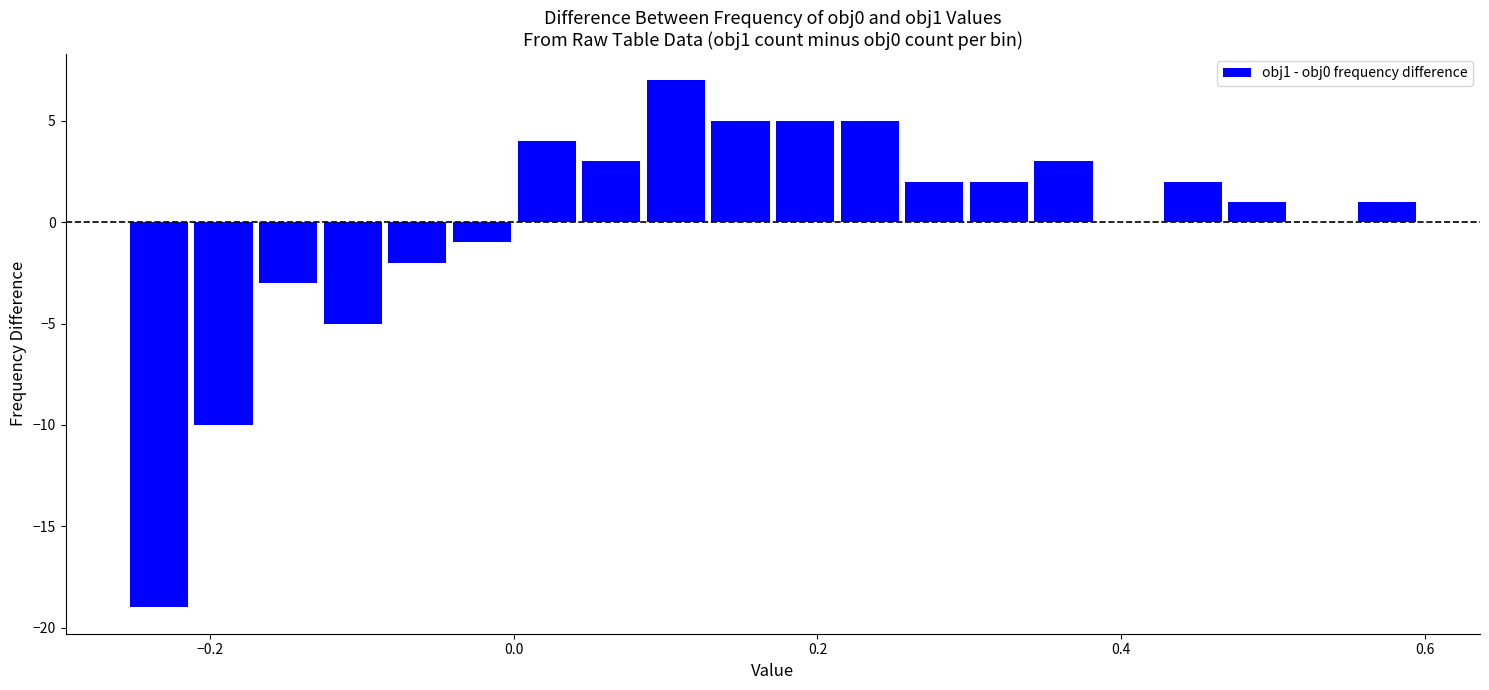

Around what value on the x-axis is the tallest bar? Give the approximate position of its centre, as read against the axis.

0.10